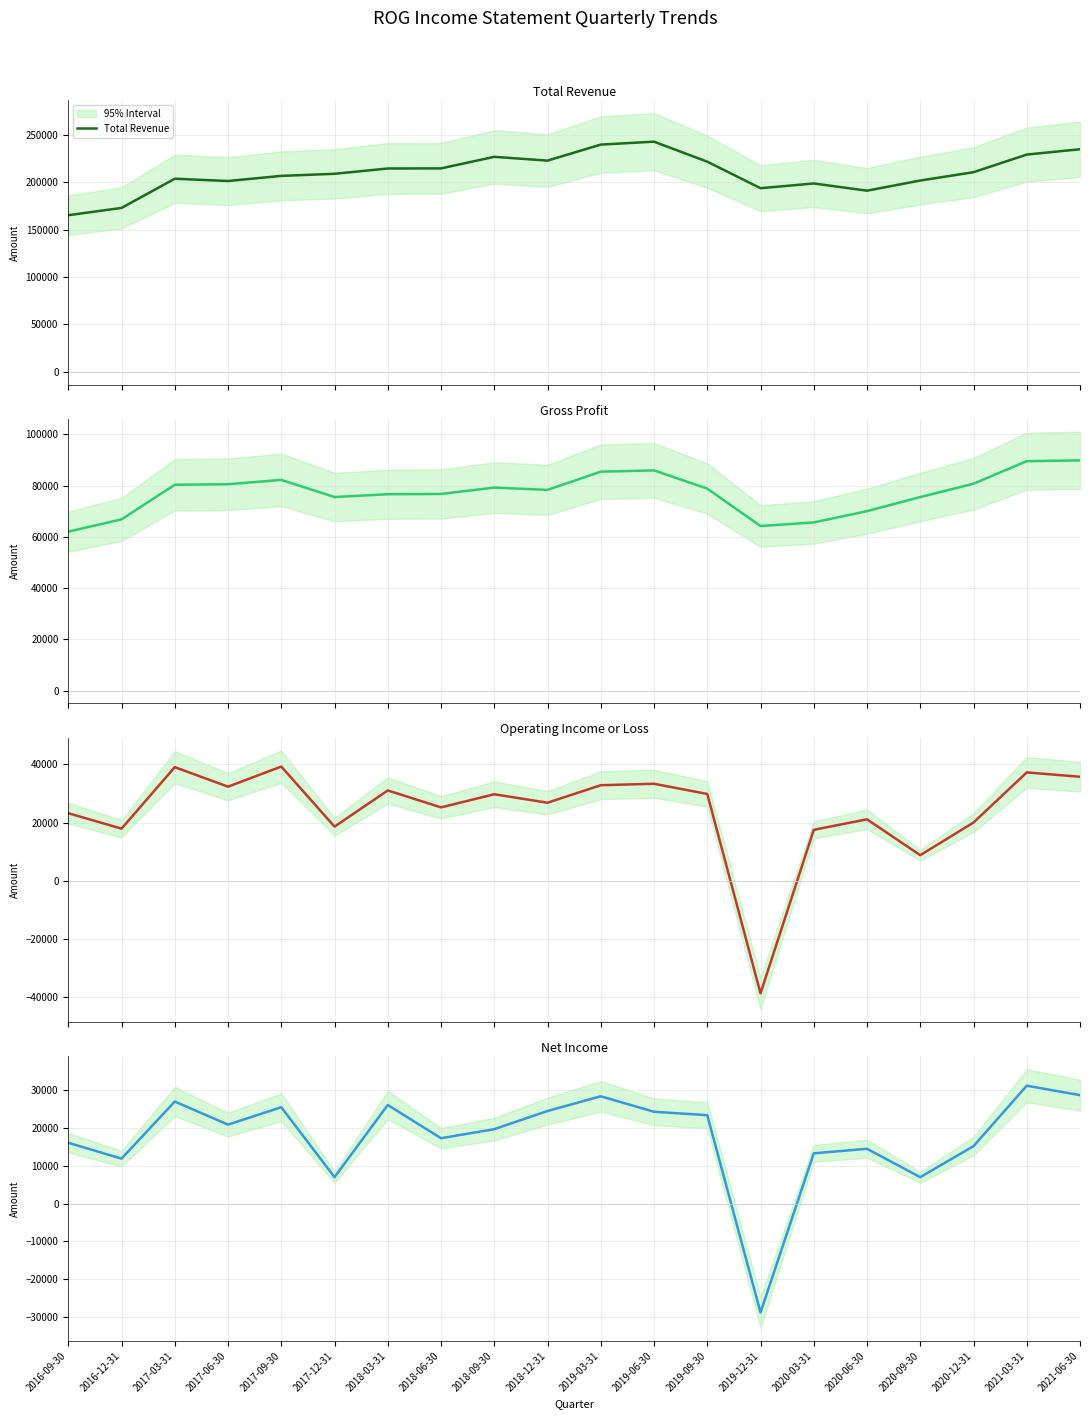

True or false: Gross Profit has more than 1 interior local peaks.

True